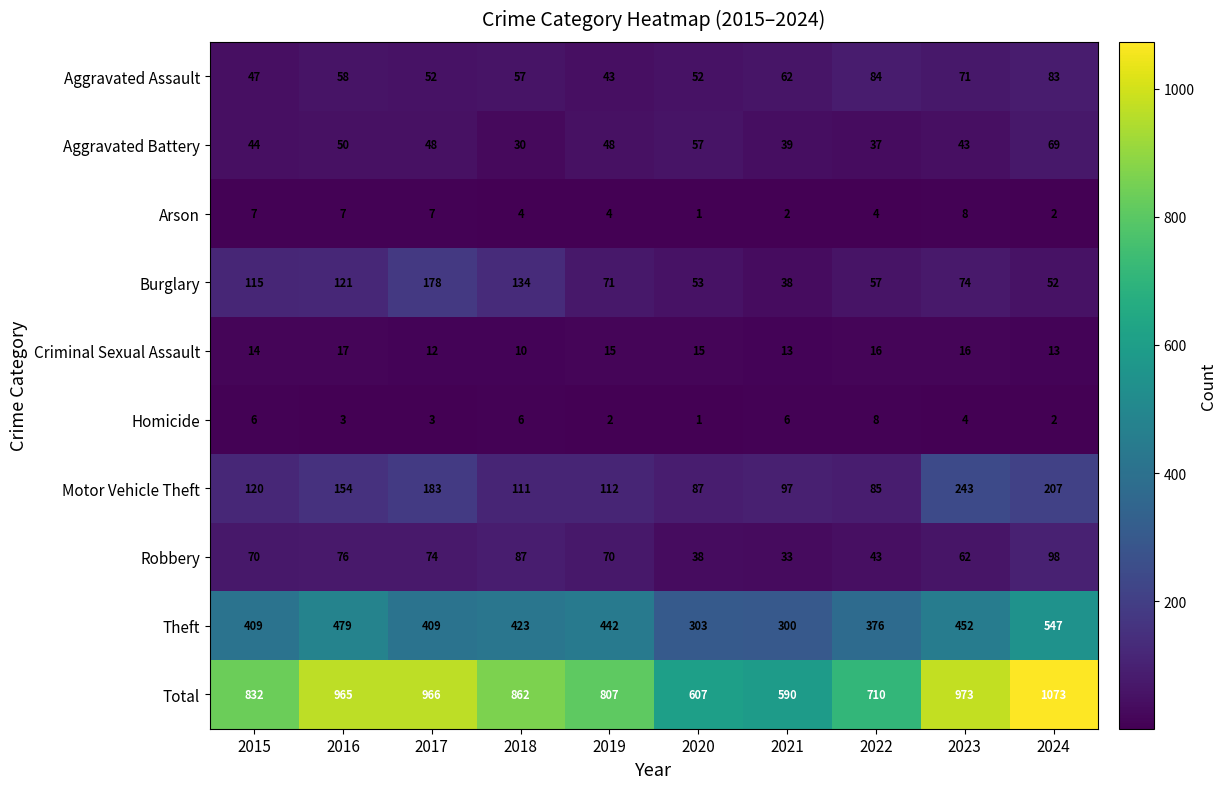

Where is Robbery nearest to the value 65?

2023